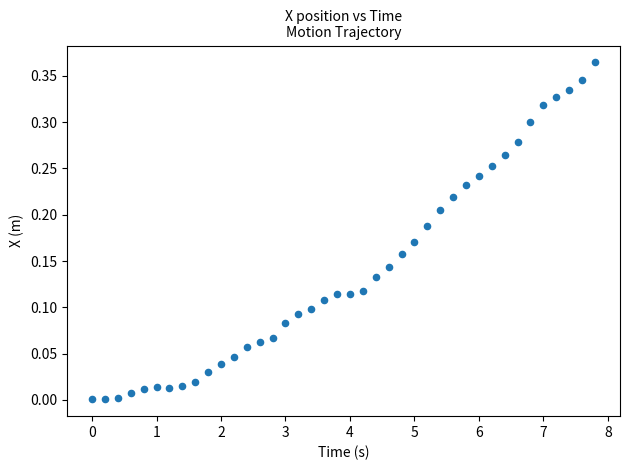

What is the range of X values (max minus min)?

7.8